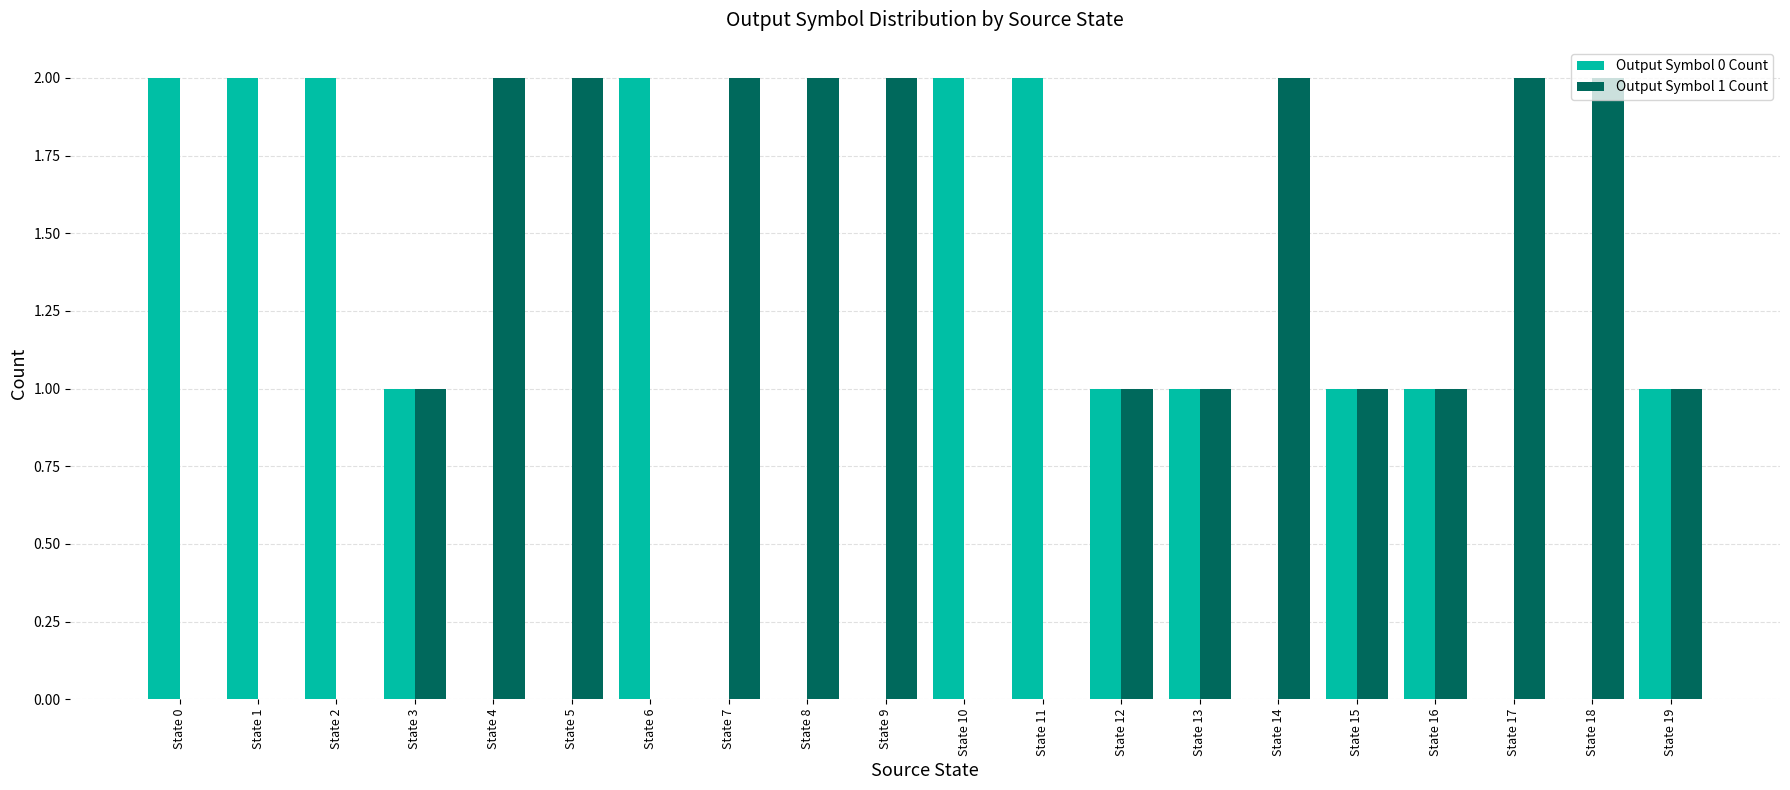

Is the value of Output Symbol 0 Count at State 19 greater than the value of Output Symbol 1 Count at State 10?

Yes